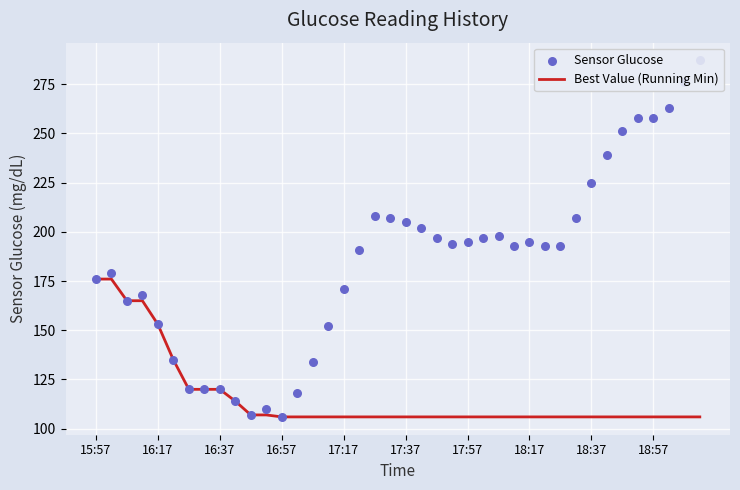

Which series has the largest total across all categories?

Sensor Glucose